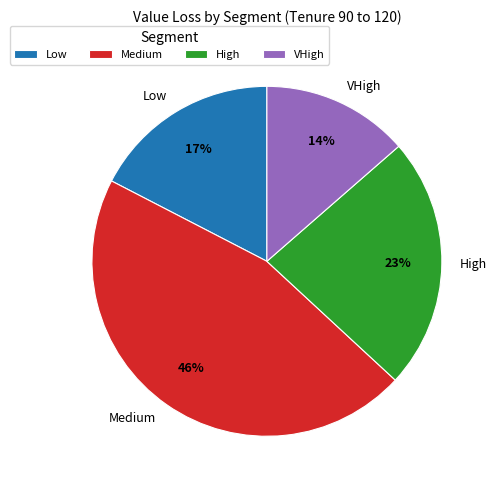

To the nearest percent, what is the average slice percentage?

25%